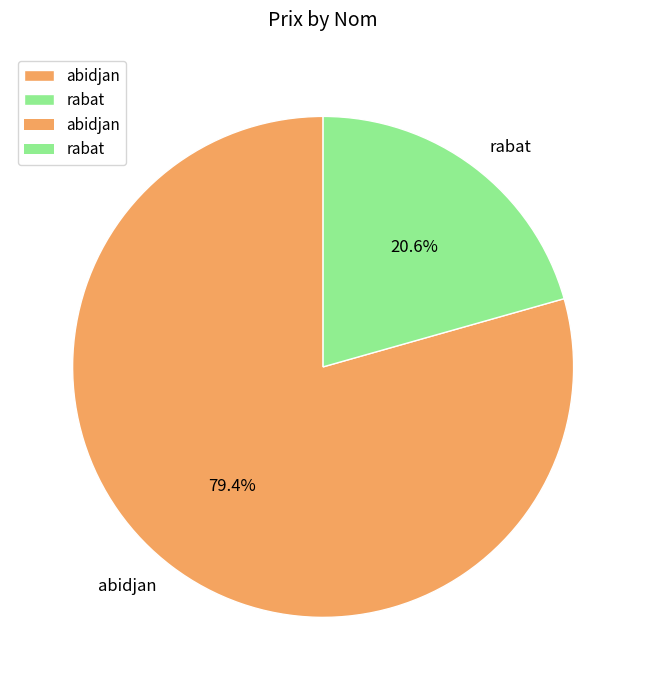

Approximately how many times larger is the value at abidjan compared to rabat?

3.9